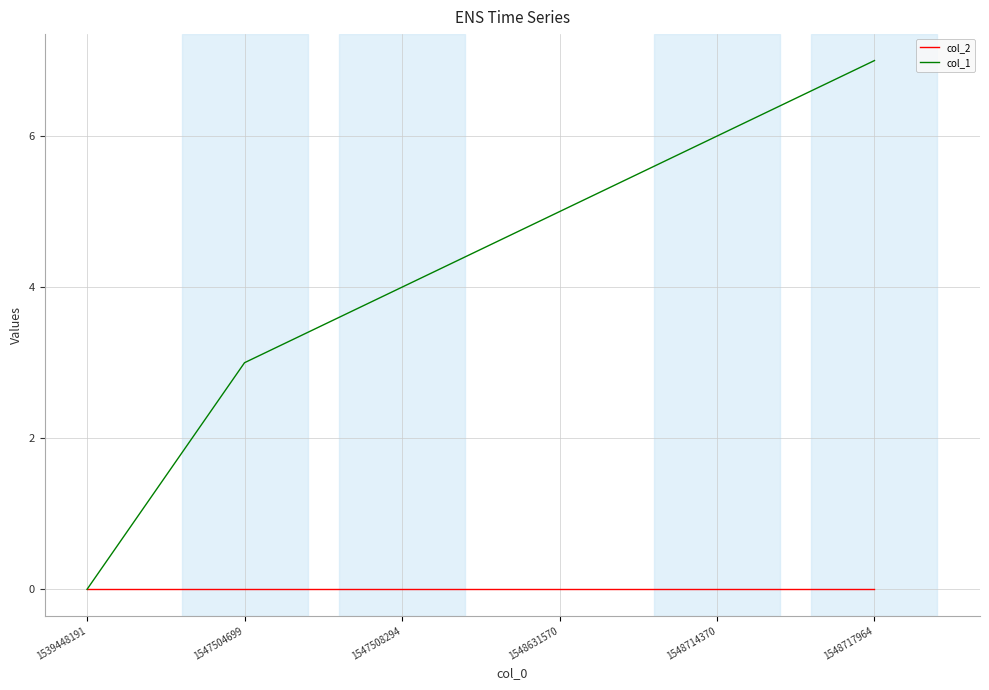

What is the greatest value displayed?

7